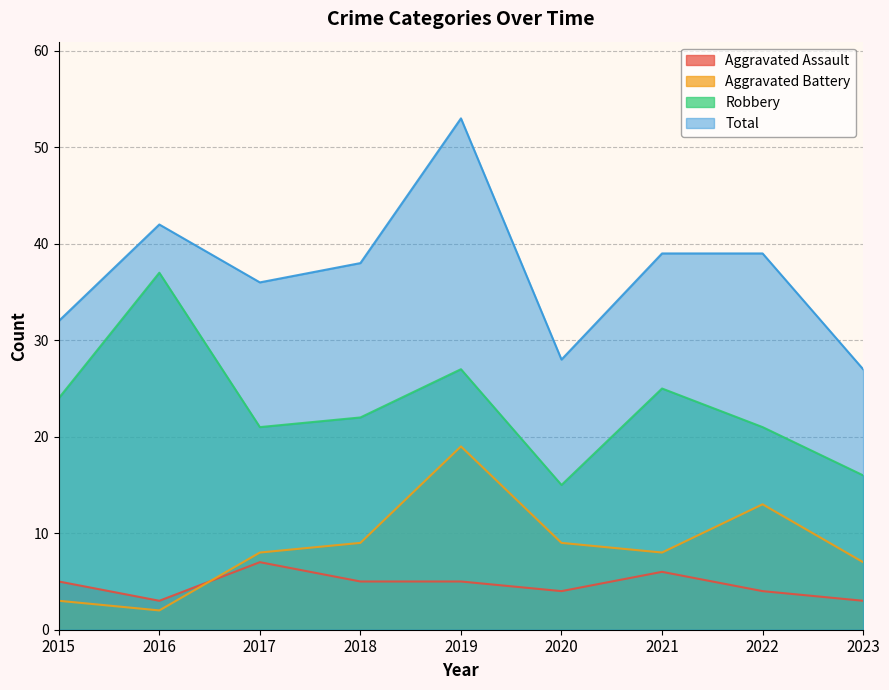

Where is the first local minimum for Aggravated Battery?

2016